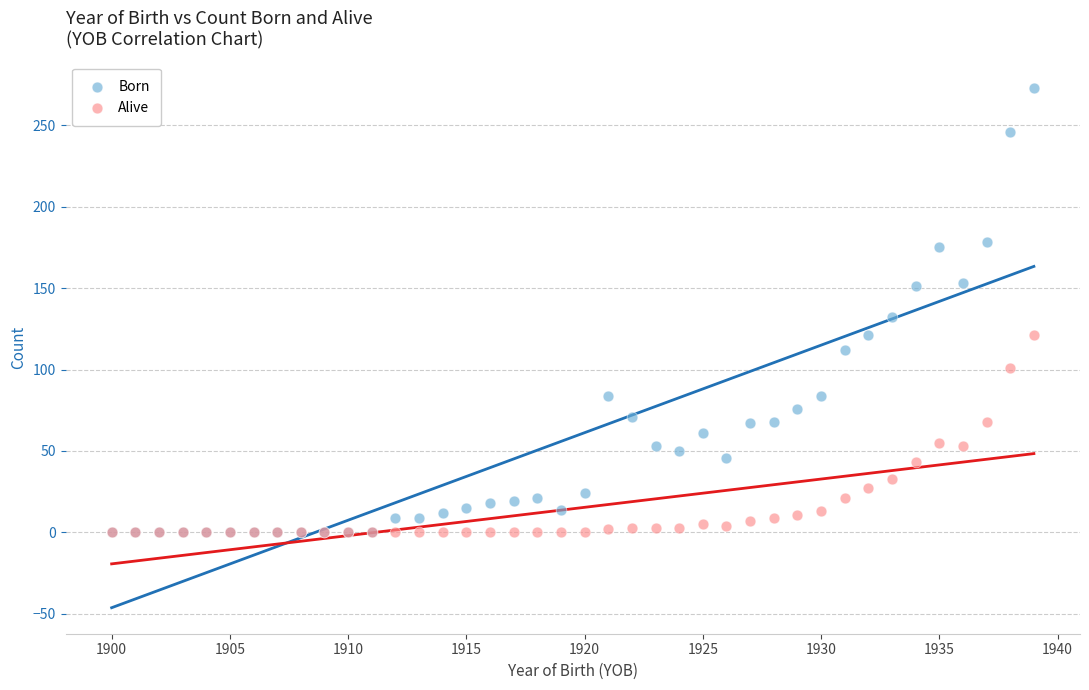

Which series reaches the maximum Y coordinate?

Born